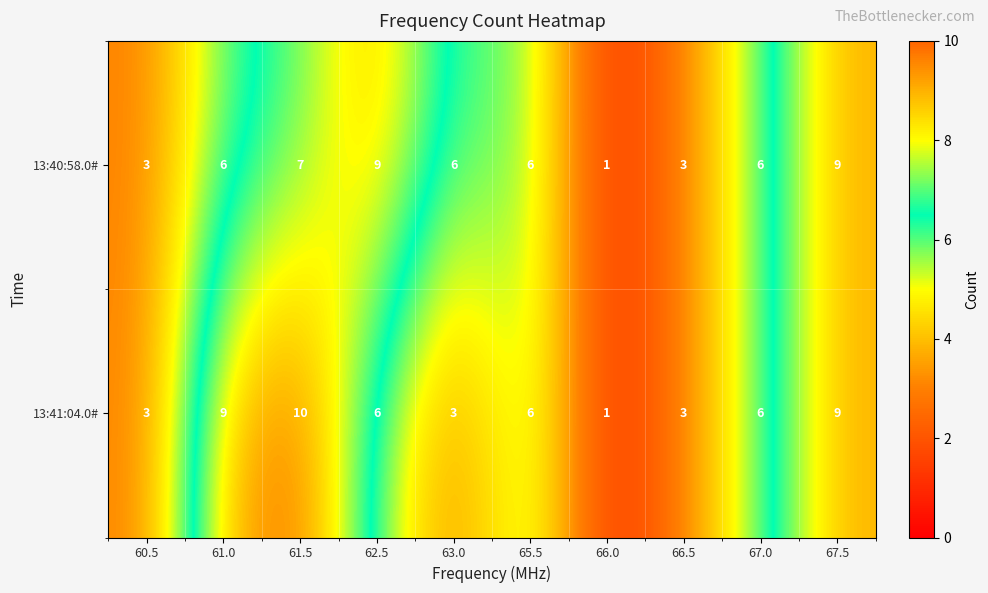

Which category has the lowest value across all series?

66.0